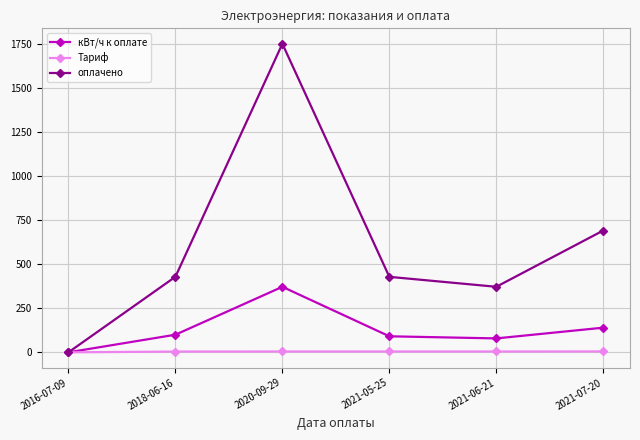

How many lines are shown in the chart?

3